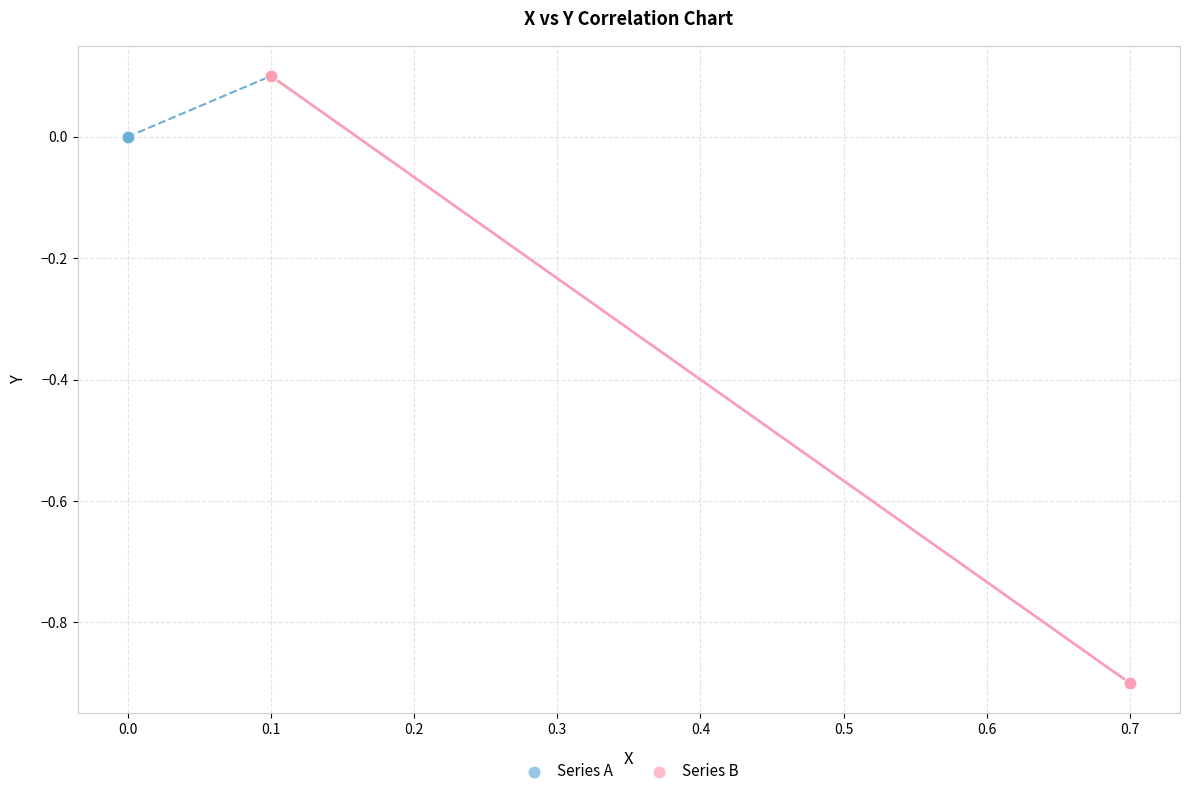

Which series reaches the minimum Y coordinate?

Series B